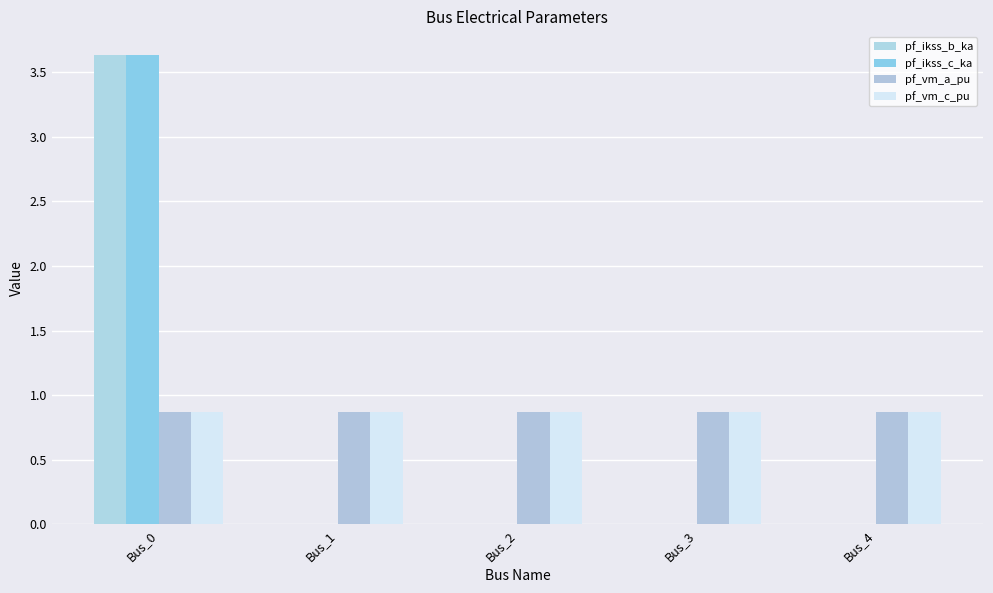

List the labels in order of pf_ikss_c_ka value, smallest first.

Bus_1, Bus_2, Bus_3, Bus_4, Bus_0